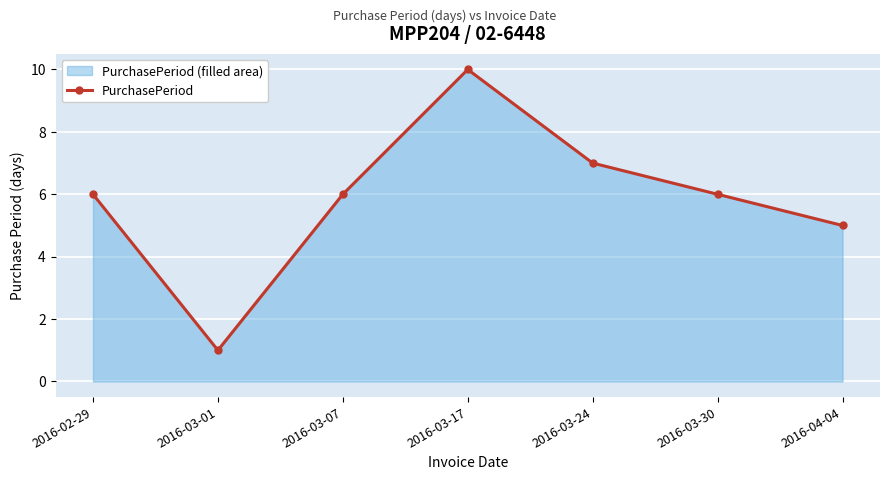

The chart shows a value of 4 at 2016-03-17. True or false?

False